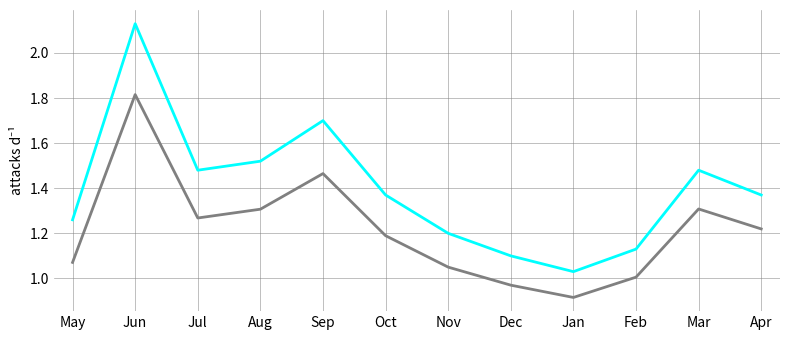

Which label corresponds to the largest value in the chart?

Jun